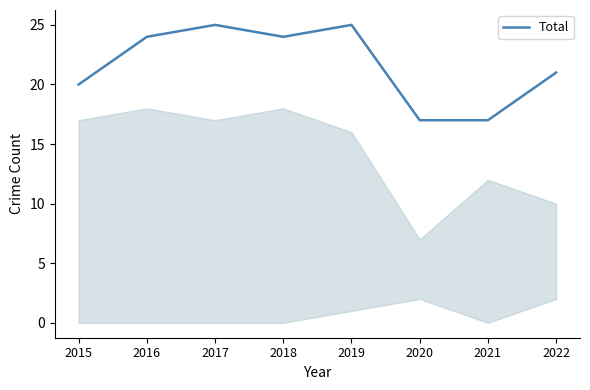

Where is the first local minimum?

2018